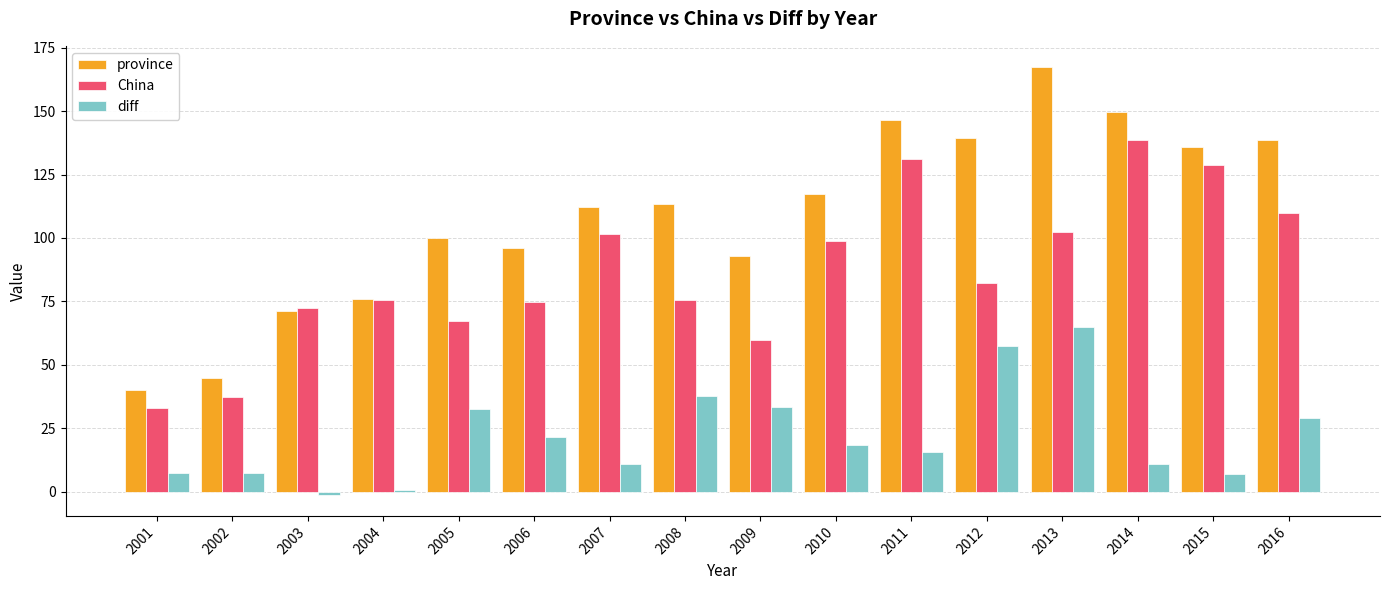

Is it true that province equals 226.7 at 2012?

False